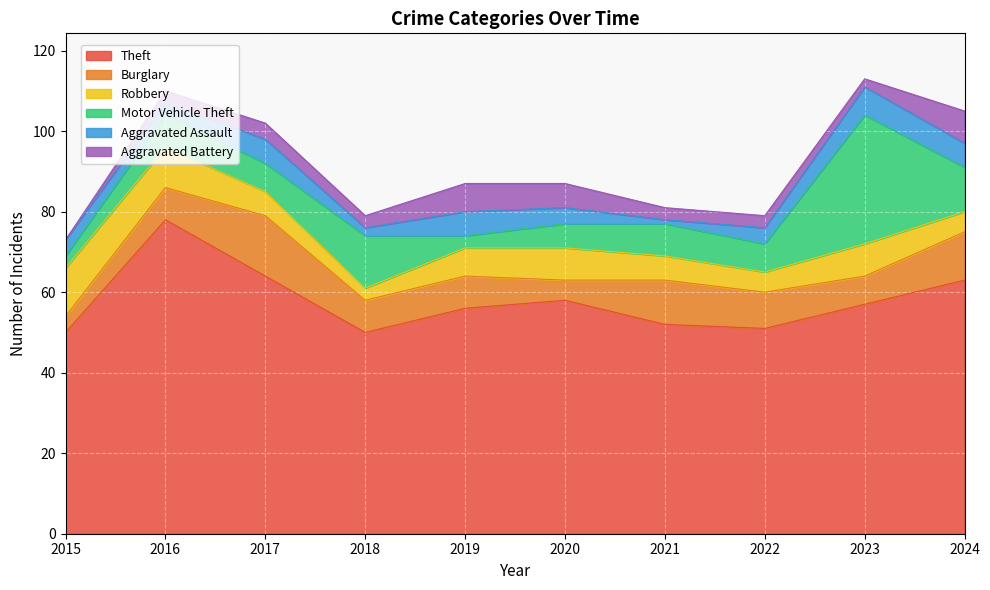

In Aggravated Battery, how many points are higher than both neighbors (excluding endpoints)?

2